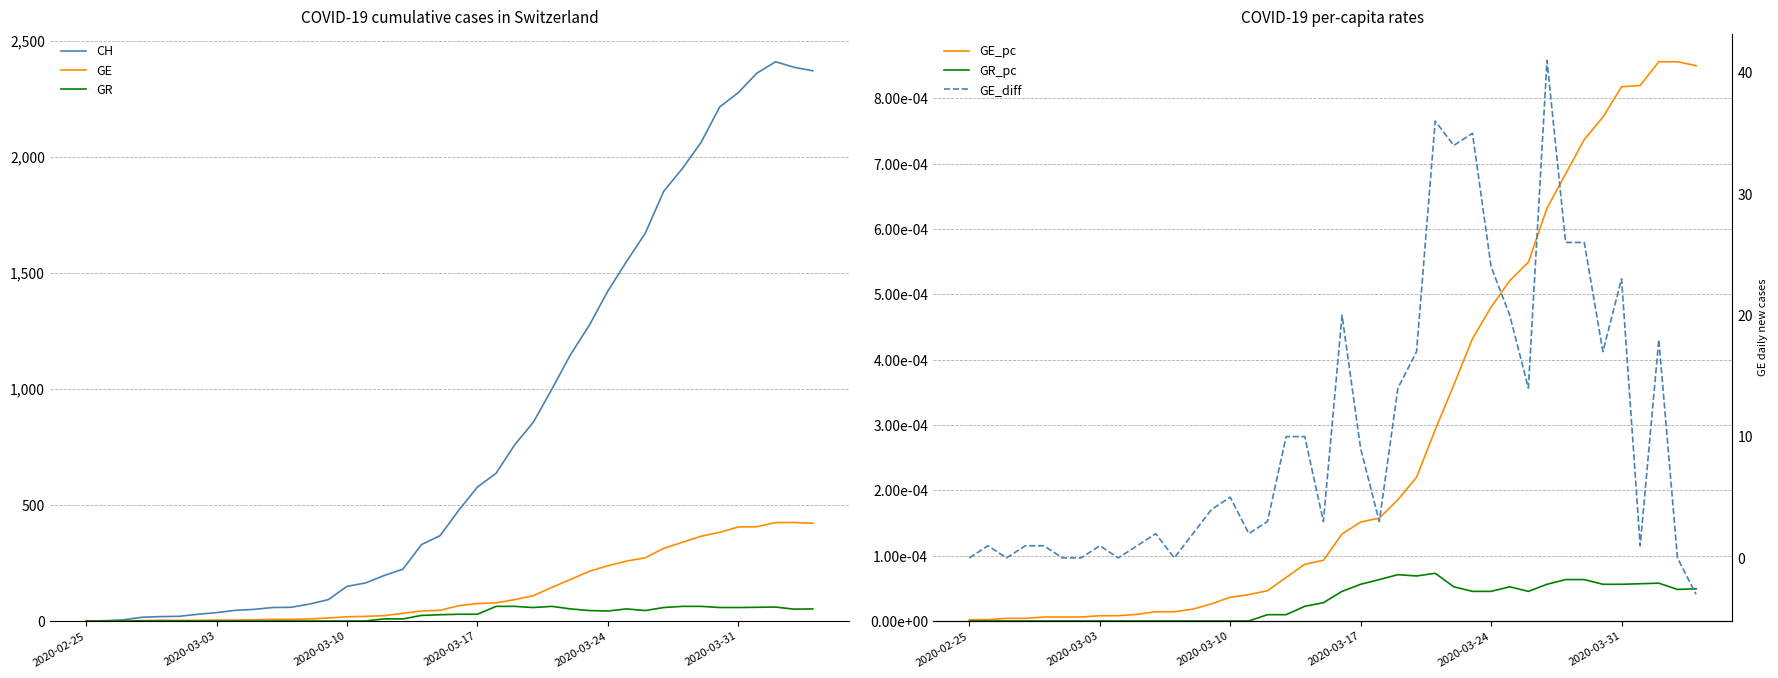

What is the maximum value for CH?

2409